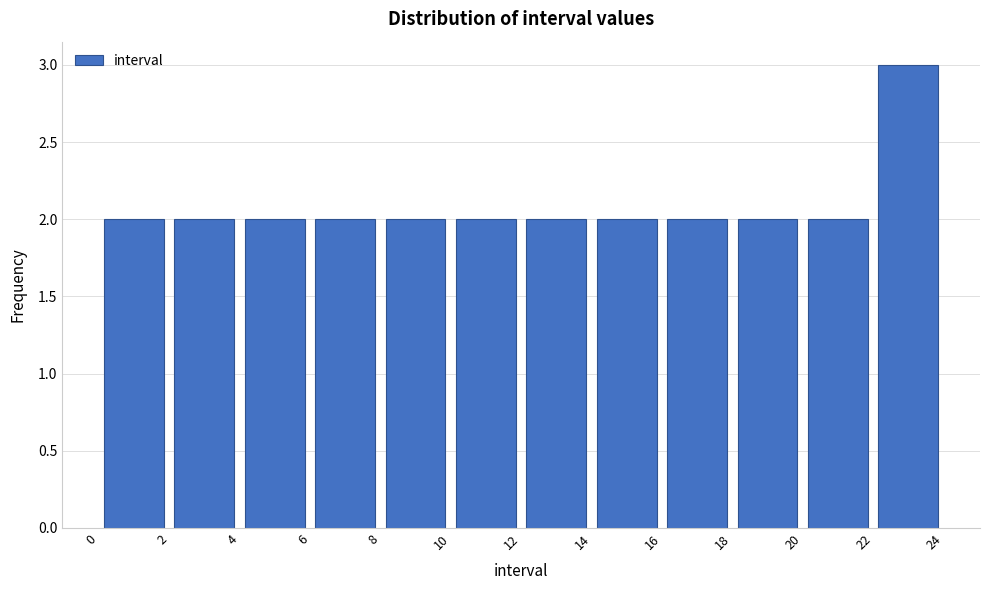

How tall is the bar that spans 4 to 6 on the x-axis? The values are not printed on the chart, so give them approximately, as read against the axis.

2